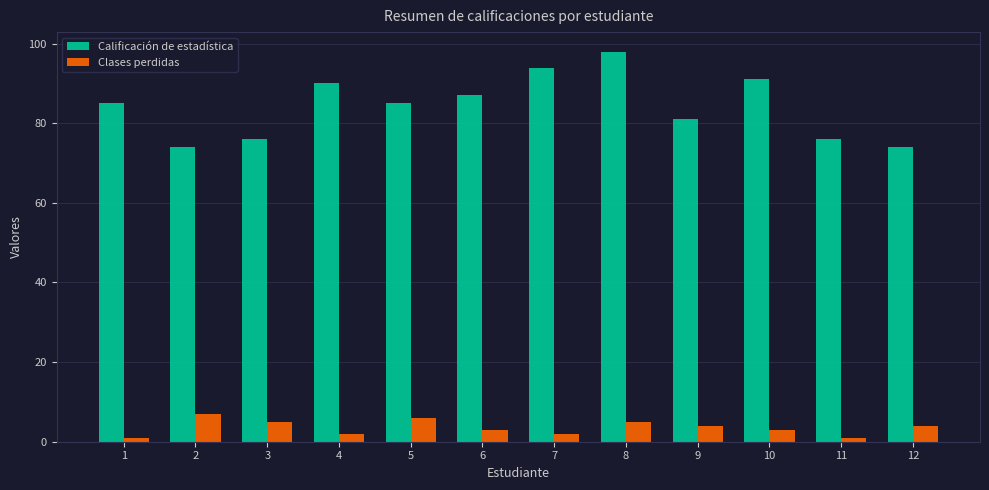

How many bars are there in total?

24